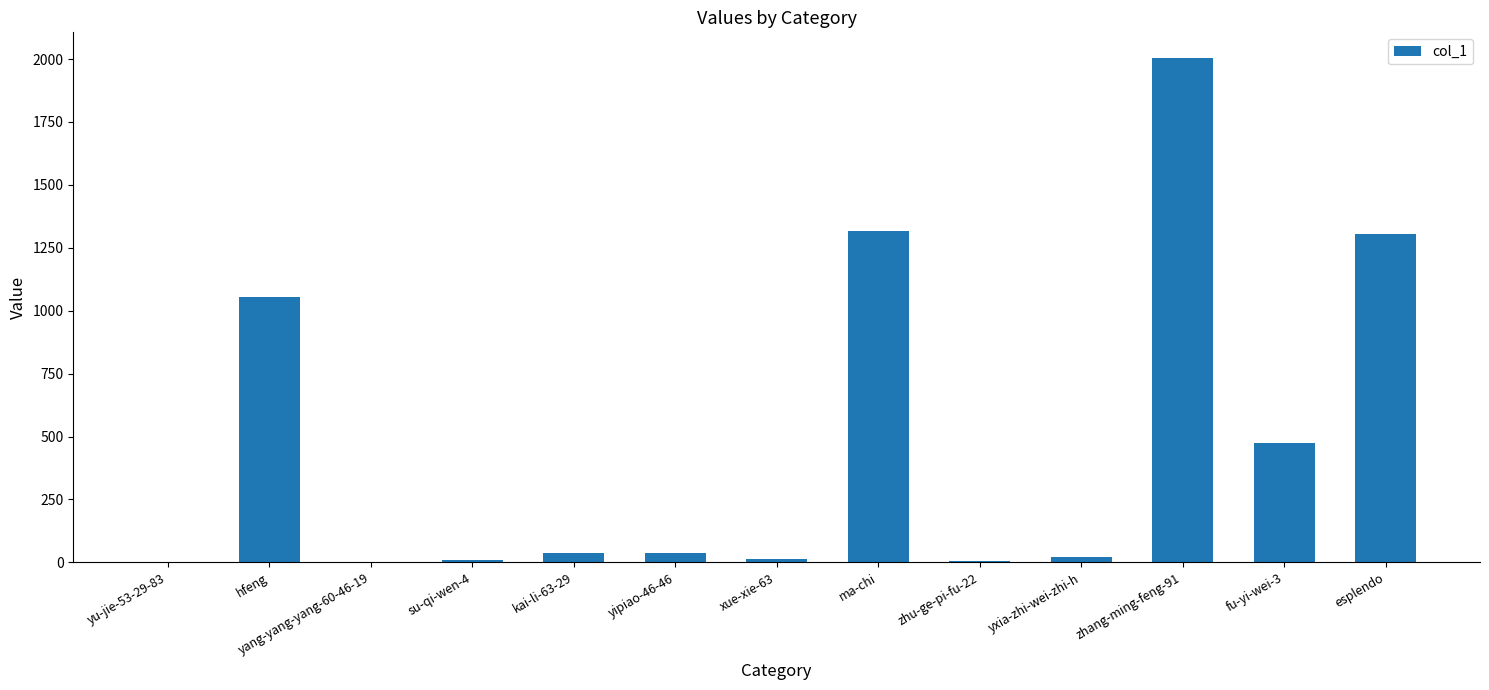

What is the sum of the values at zhang-ming-feng-91 and yang-yang-yang-60-46-19?

2008